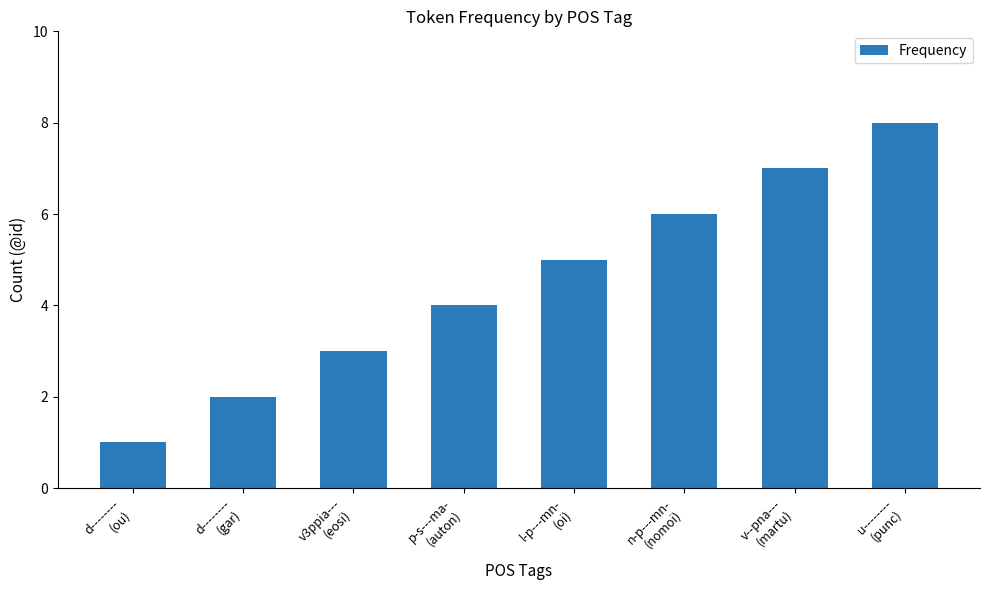

Reading left to right, list all the values displayed in this chart.

d--------
(ou)=1	d--------
(gar)=2	v3ppia---
(eosi)=3	p-s---ma-
(auton)=4	l-p---mn-
(oi)=5	n-p---mn-
(nomoi)=6	v--pna---
(martu)=7	u--------
(punc)=8